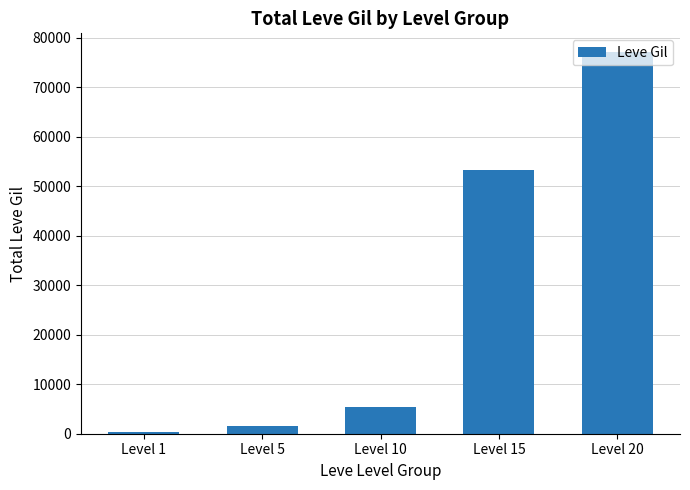

Which has a higher value, Level 15 or Level 20?

Level 20